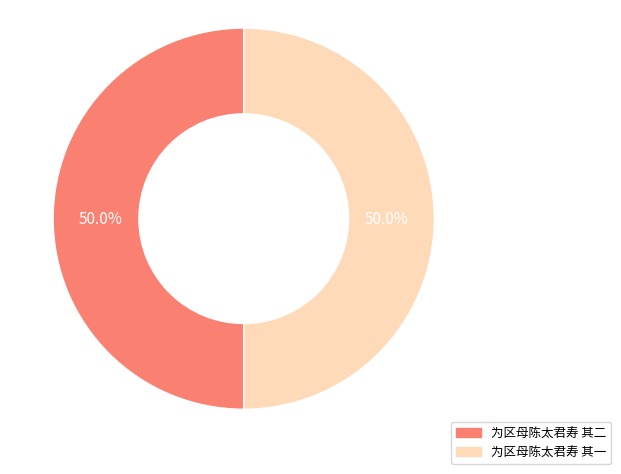

What is the ratio of the value at 为区母陈太君寿 其二 to the value at 为区母陈太君寿 其一?

1.0